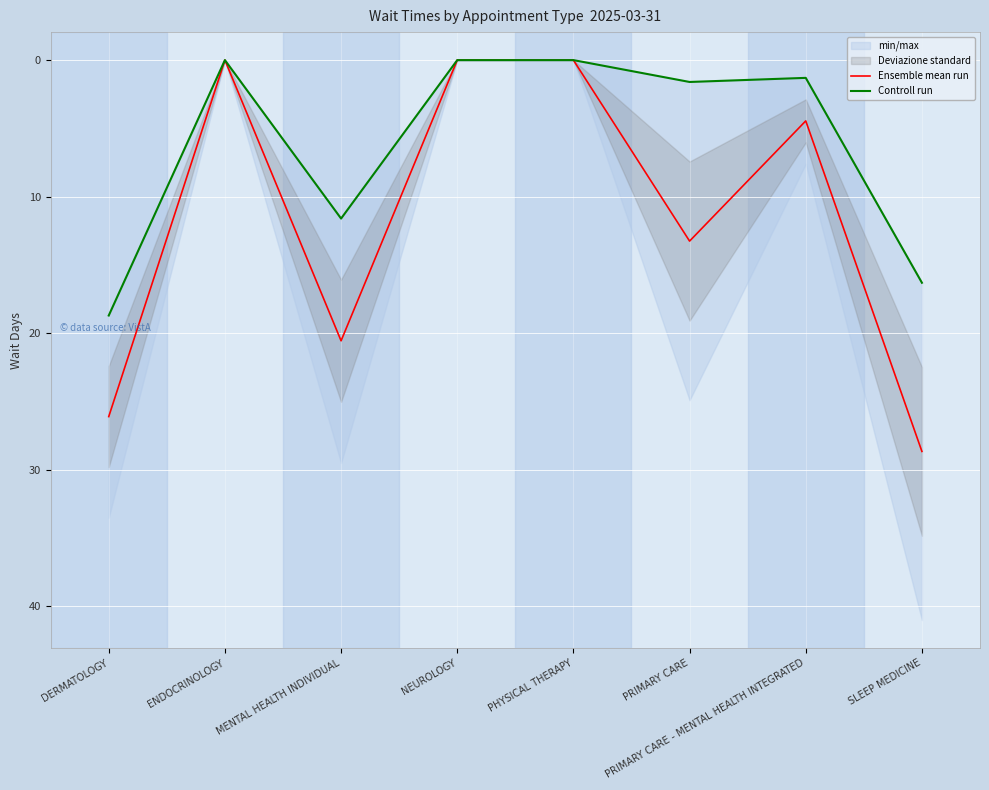

At which category does the chart reach its peak across all series?

SLEEP MEDICINE